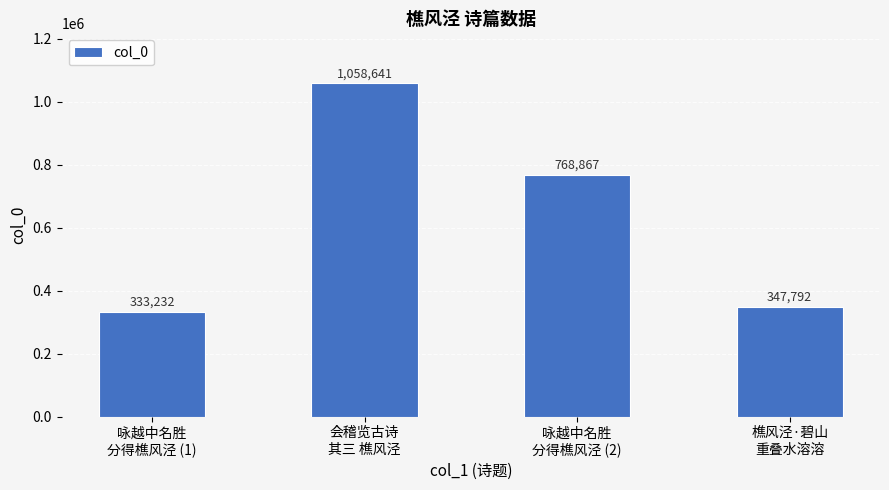

What is the difference between the maximum and minimum values?

725409